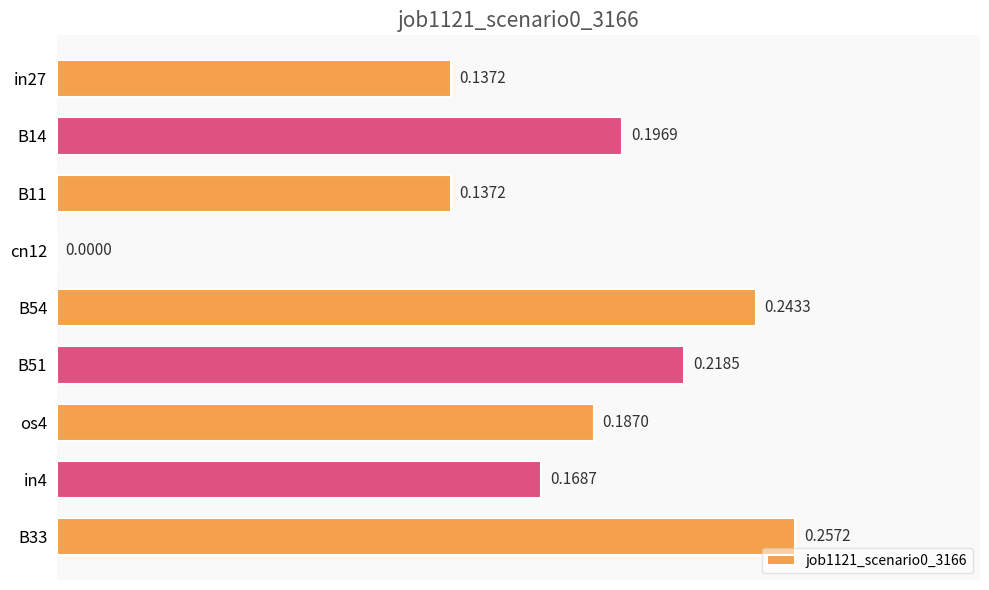

Between B54 and B51, which is larger?

B54